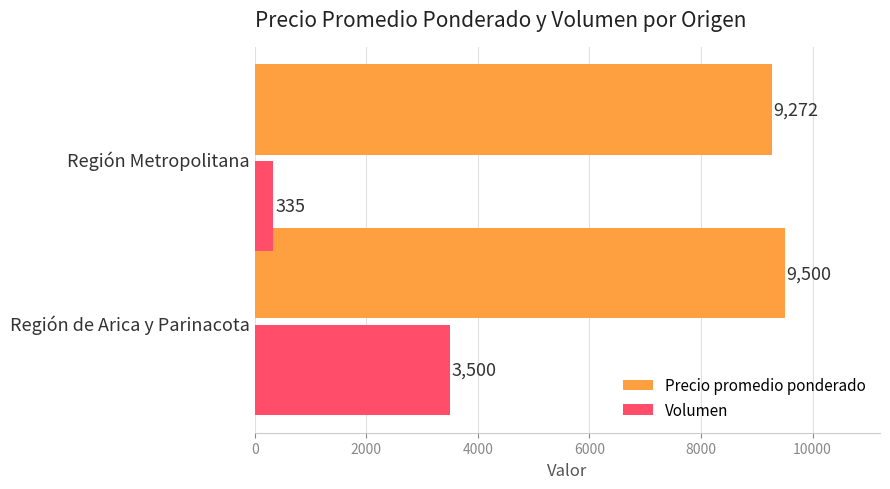

Where is Volumen nearest to the value 1917?

Región Metropolitana